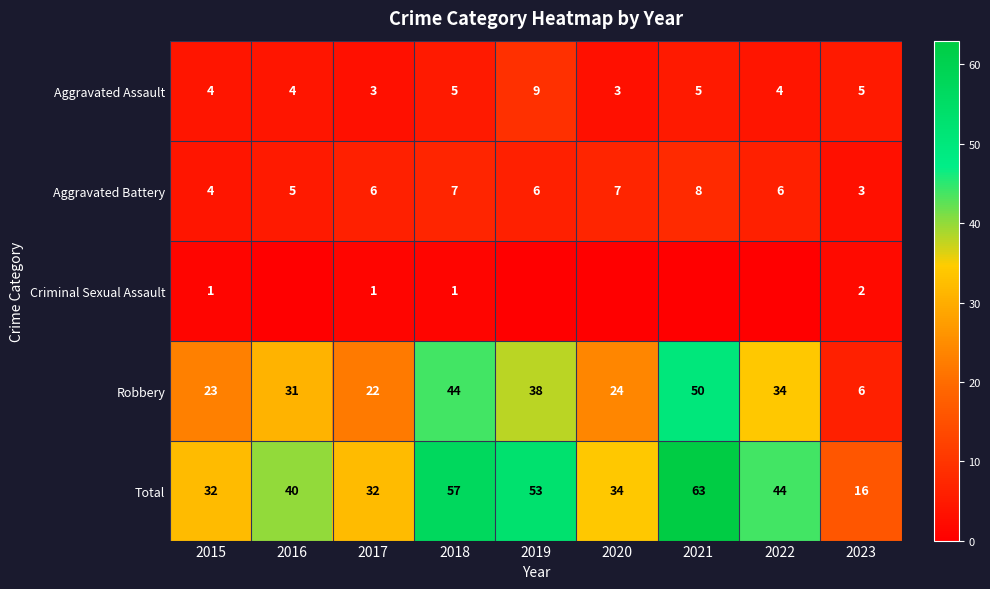

What is the sum of all Aggravated Battery values?

52